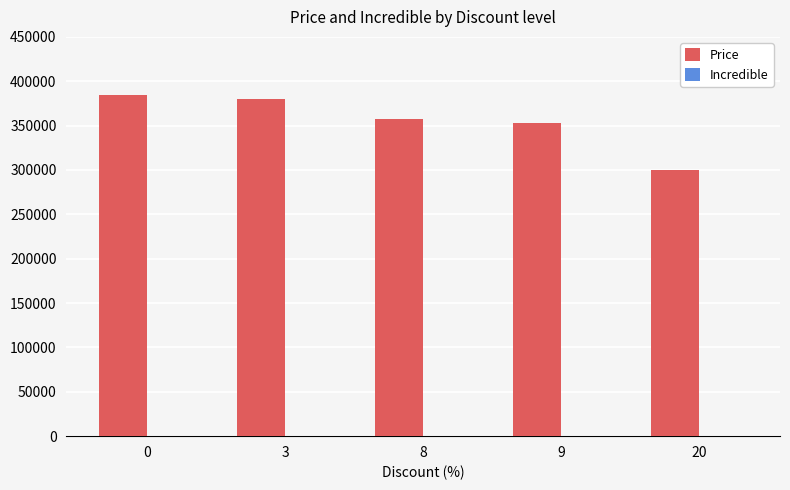

Reading left to right, transcribe all the data shown in this chart.

385000	380000	358000	353000	299900